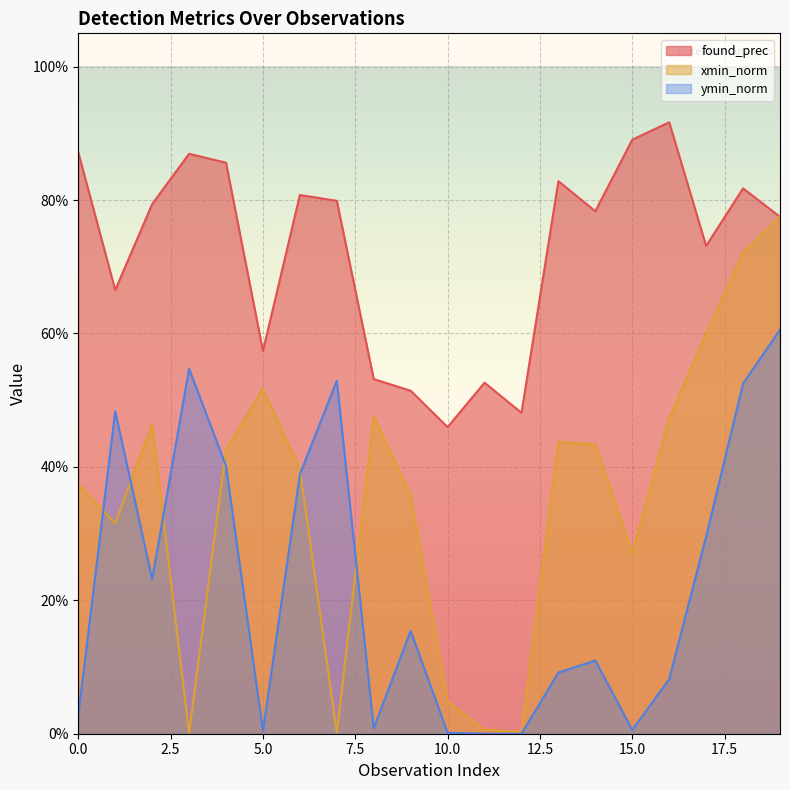

Where is xmin_norm nearest to the value 0?

3